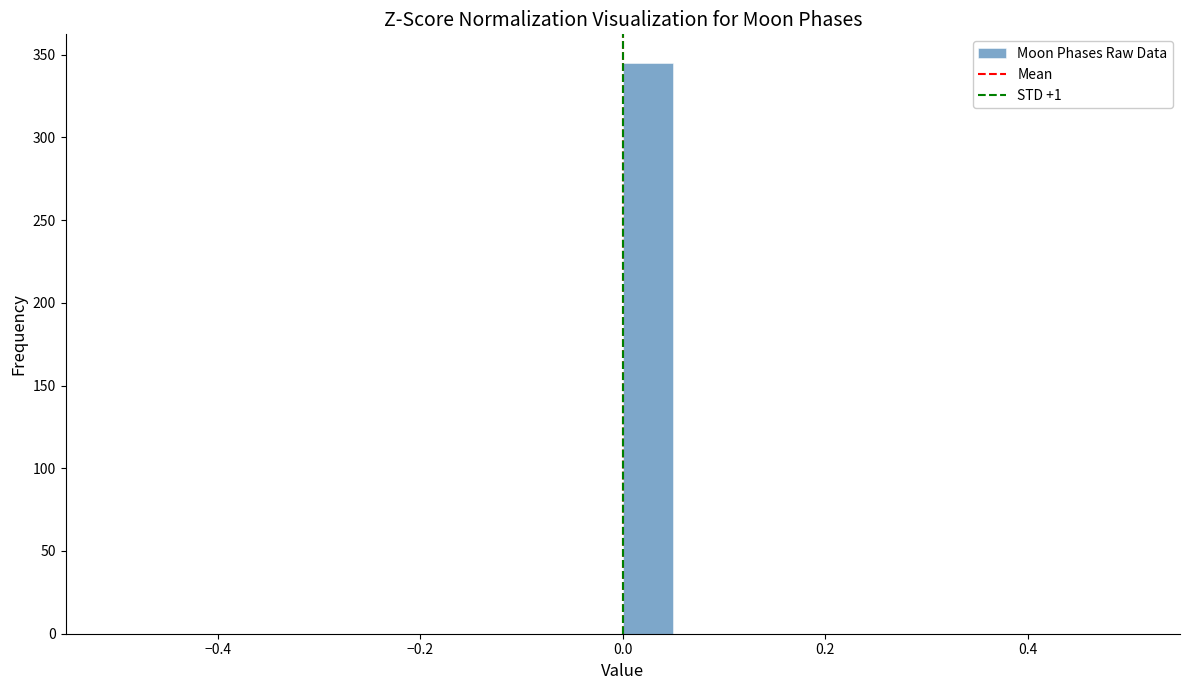

Read against the x-axis, roughly where is the centre of the tallest bar?

0.02